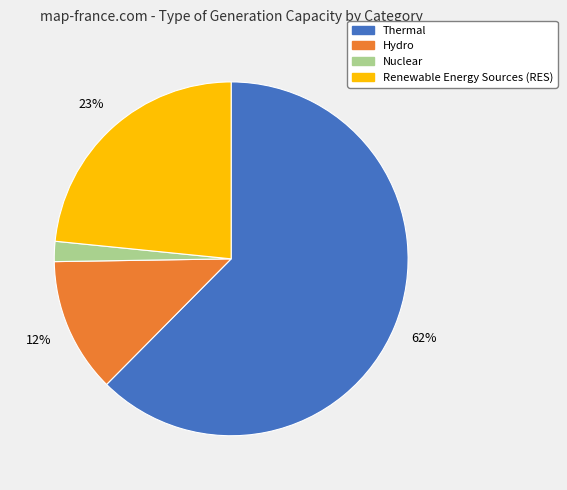

To the nearest percent, what is the combined percentage of Thermal and Renewable Energy Sources (RES)?

86%